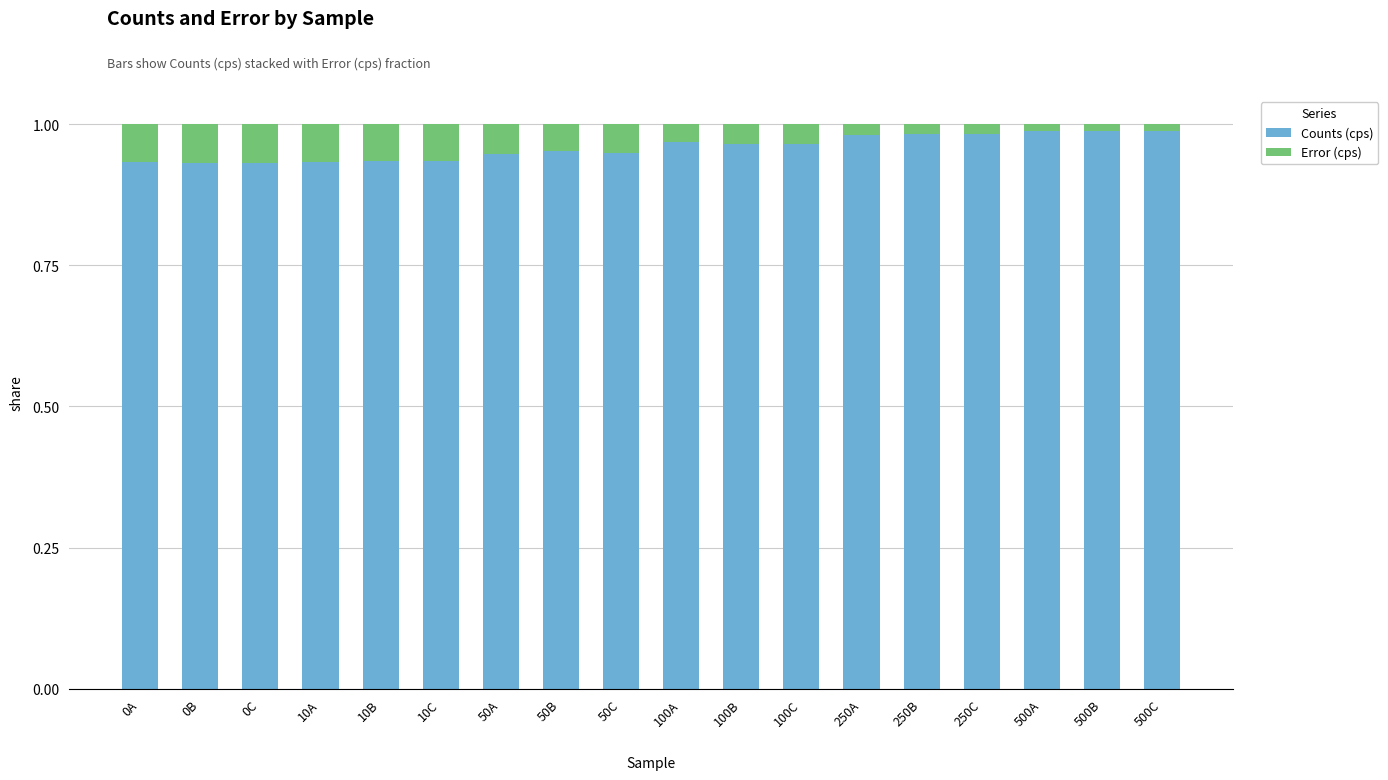

Count the Counts (cps) values in the range 0 to 1.

18